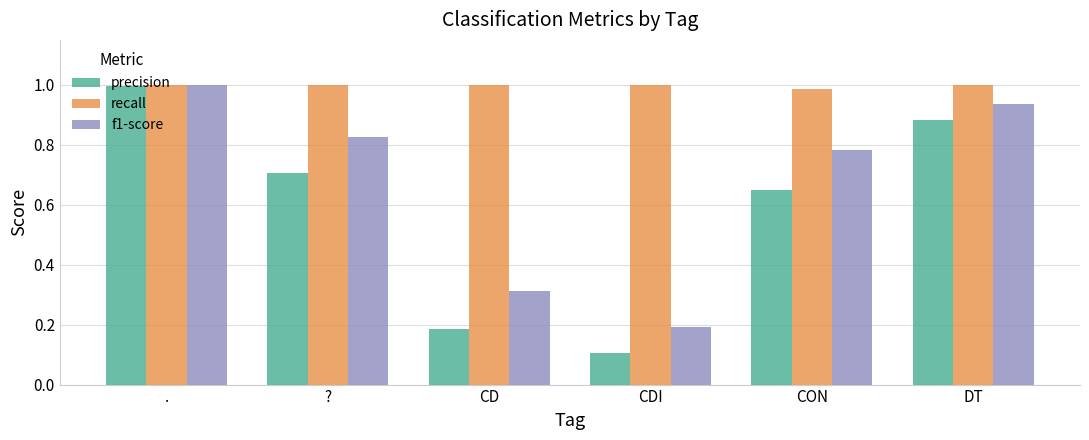

What are all the series names shown in the legend?

precision, recall, f1-score